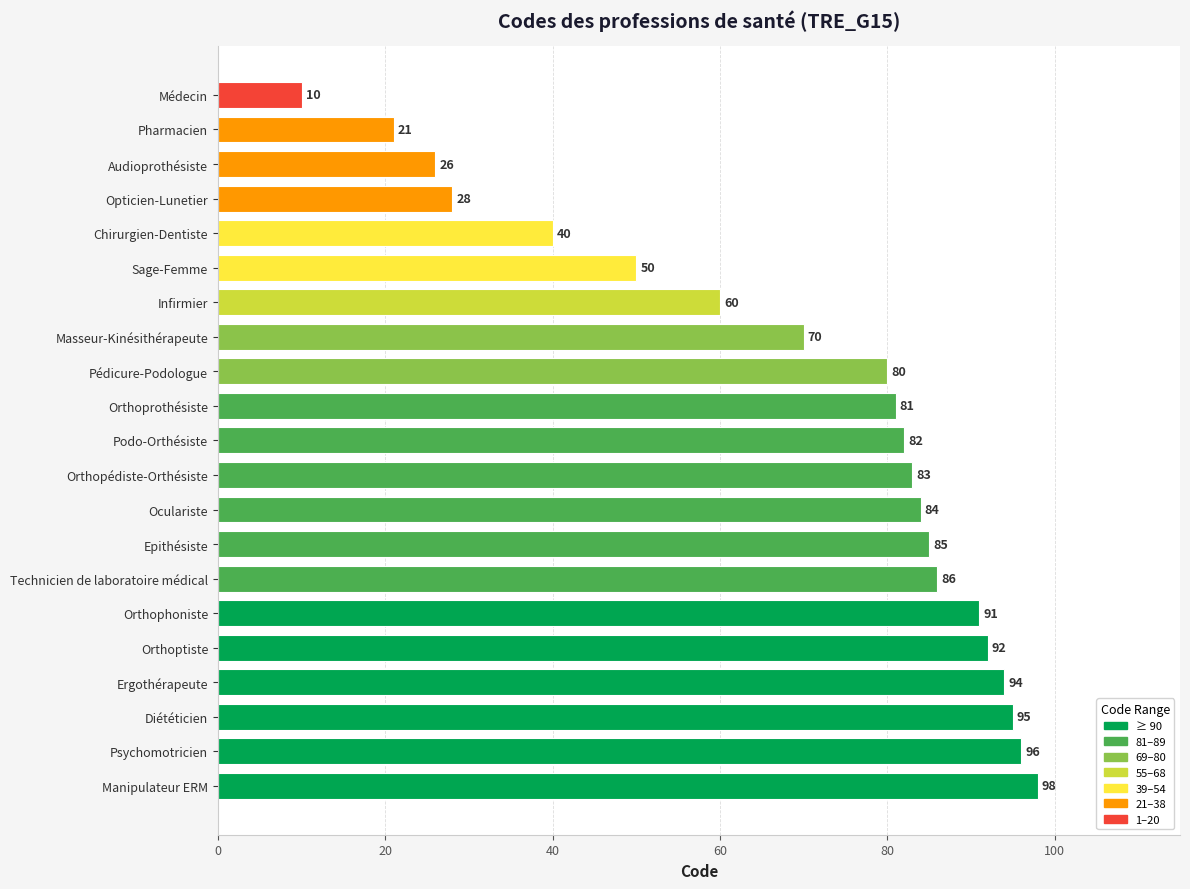

What is the change in value from Audioprothésiste to Opticien-Lunetier?

+2